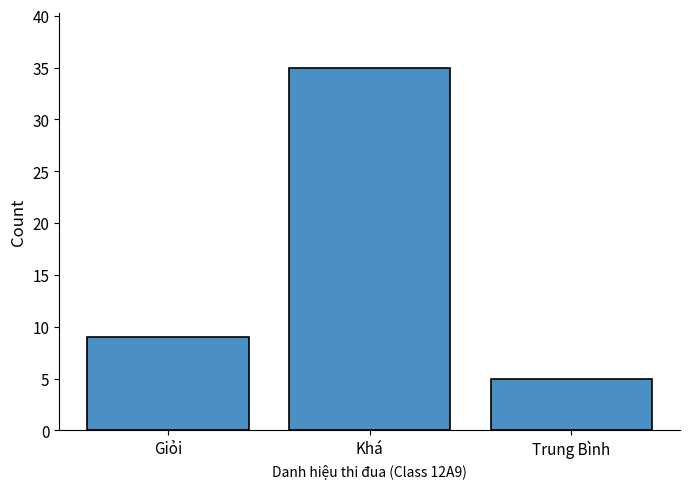

Reading left to right, extract all data points from this chart.

9	35	5